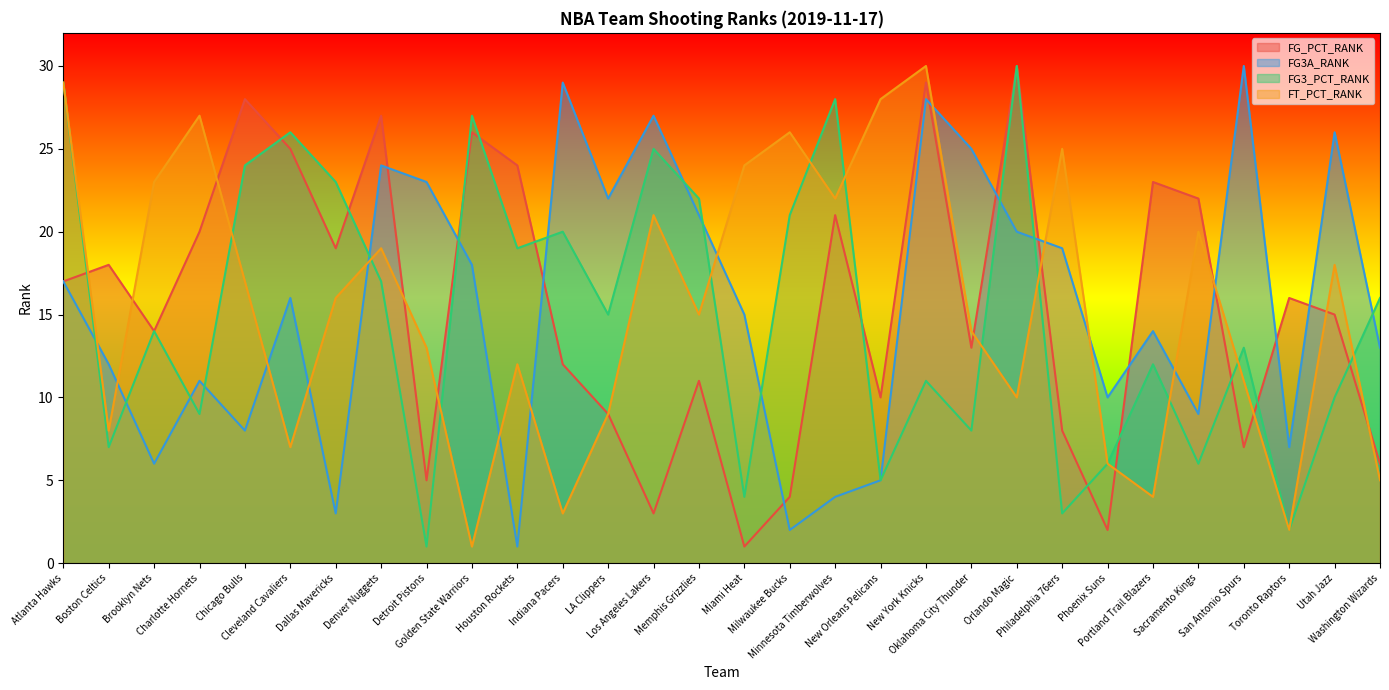

Reading left to right, list all the values displayed in this chart.

FG_PCT_RANK: 17	18	14	20	28	25	19	27	5	26	24	12	9	3	11	1	4	21	10	29	13	30	8	2	23	22	7	16	15	6
FG3A_RANK: 17	12	6	11	8	16	3	24	23	18	1	29	22	27	21	15	2	4	5	28	25	20	19	10	14	9	30	7	26	13
FG3_PCT_RANK: 29	7	14	9	24	26	23	17	1	27	19	20	15	25	22	4	21	28	5	11	8	30	3	6	12	6	13	2	10	16
FT_PCT_RANK: 29	8	23	27	17	7	16	19	13	1	12	3	9	21	15	24	26	22	28	30	14	10	25	6	4	20	11	2	18	5